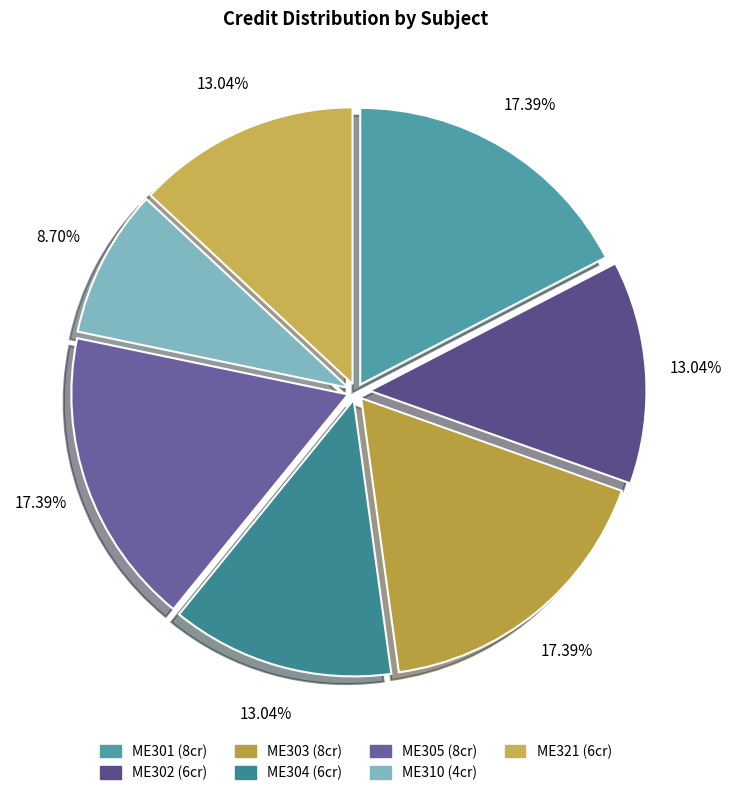

Approximately how many times larger is the value at ME304 compared to ME310?

1.5